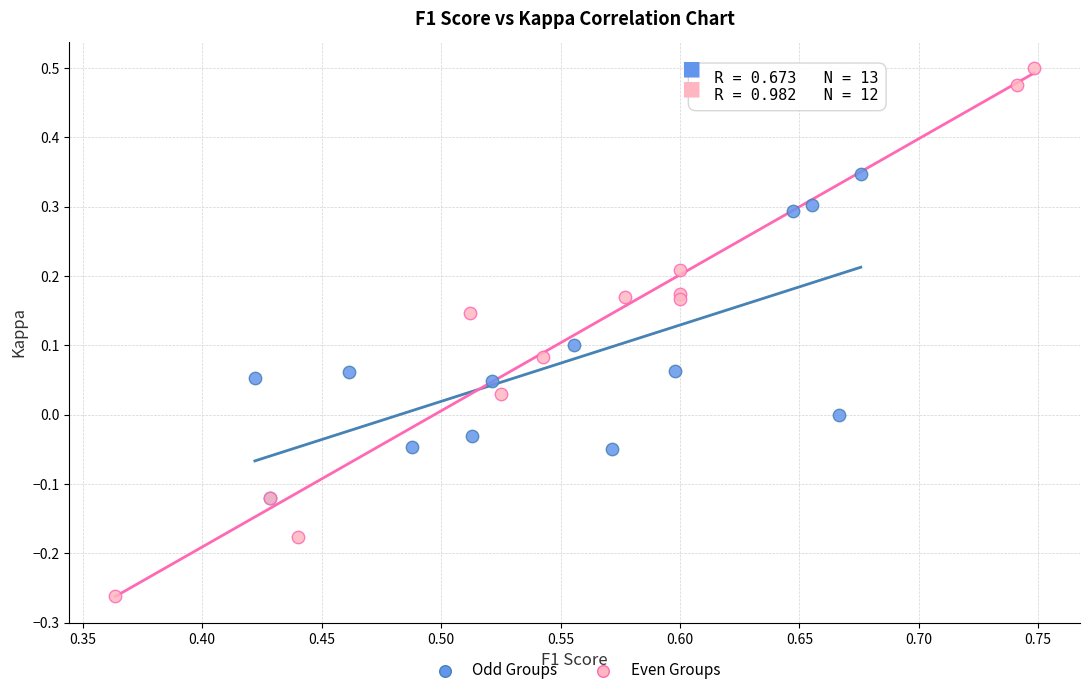

Which series contains the highest Y value?

Even Groups